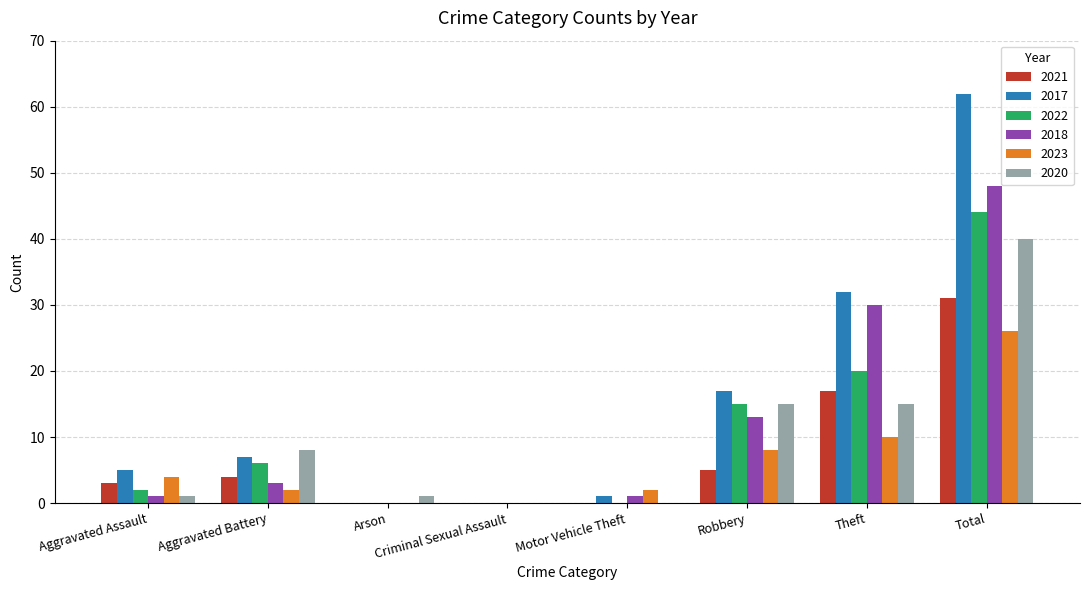

What is the sum of all 2017 values?

124